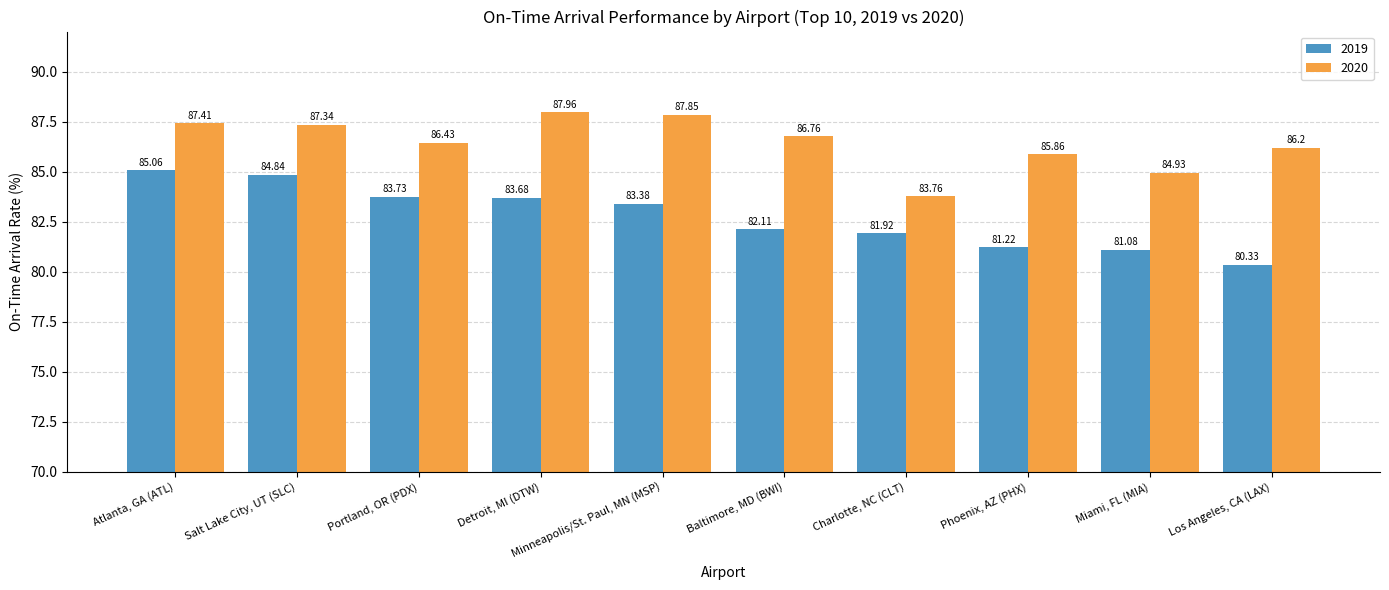

Between Detroit, MI (DTW) and Phoenix, AZ (PHX), which series saw the biggest shift?

2019